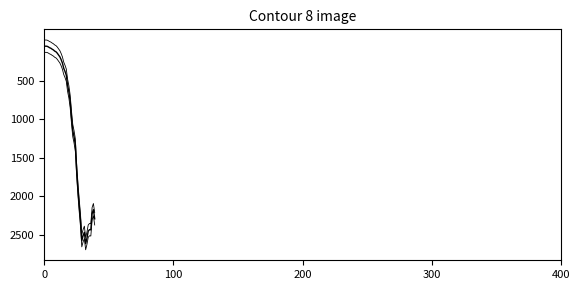

The value_lower series shows 2705 at 27. True or false?

False